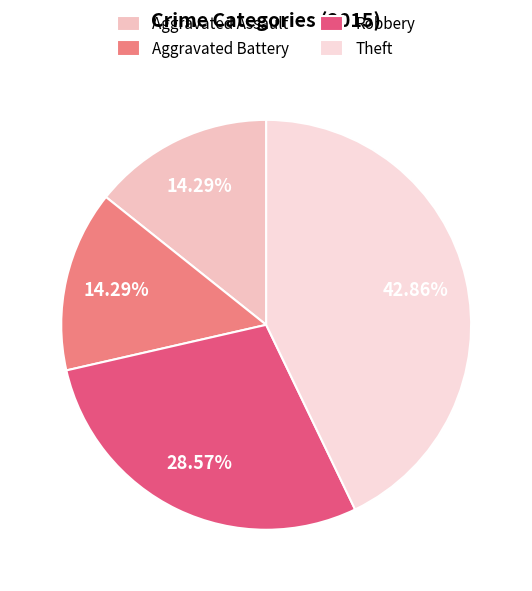

What is the change in value from Aggravated Assault to Theft?

+2